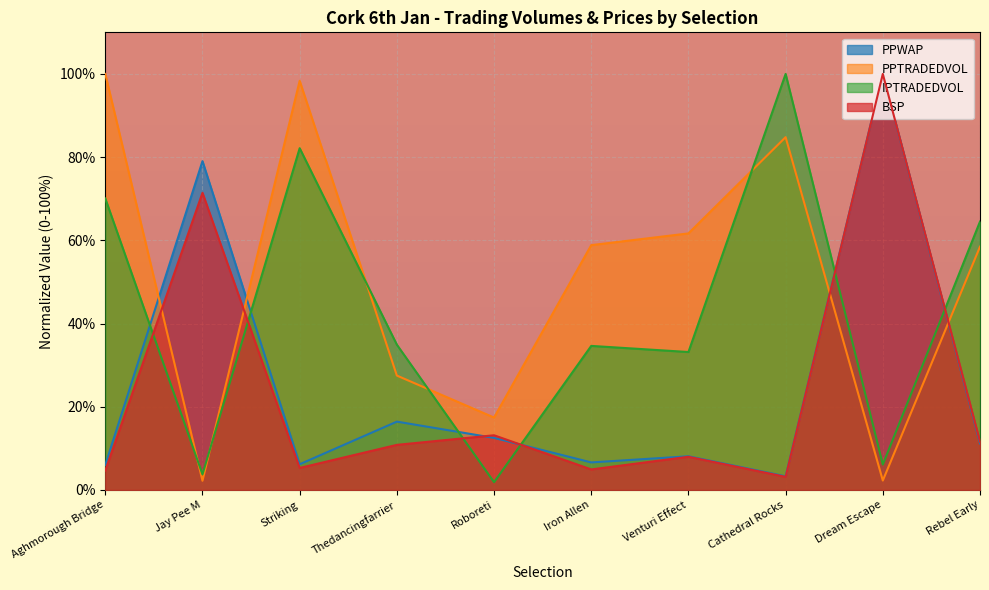

What are all the series names shown in the legend?

PPWAP, PPTRADEDVOL, IPTRADEDVOL, BSP